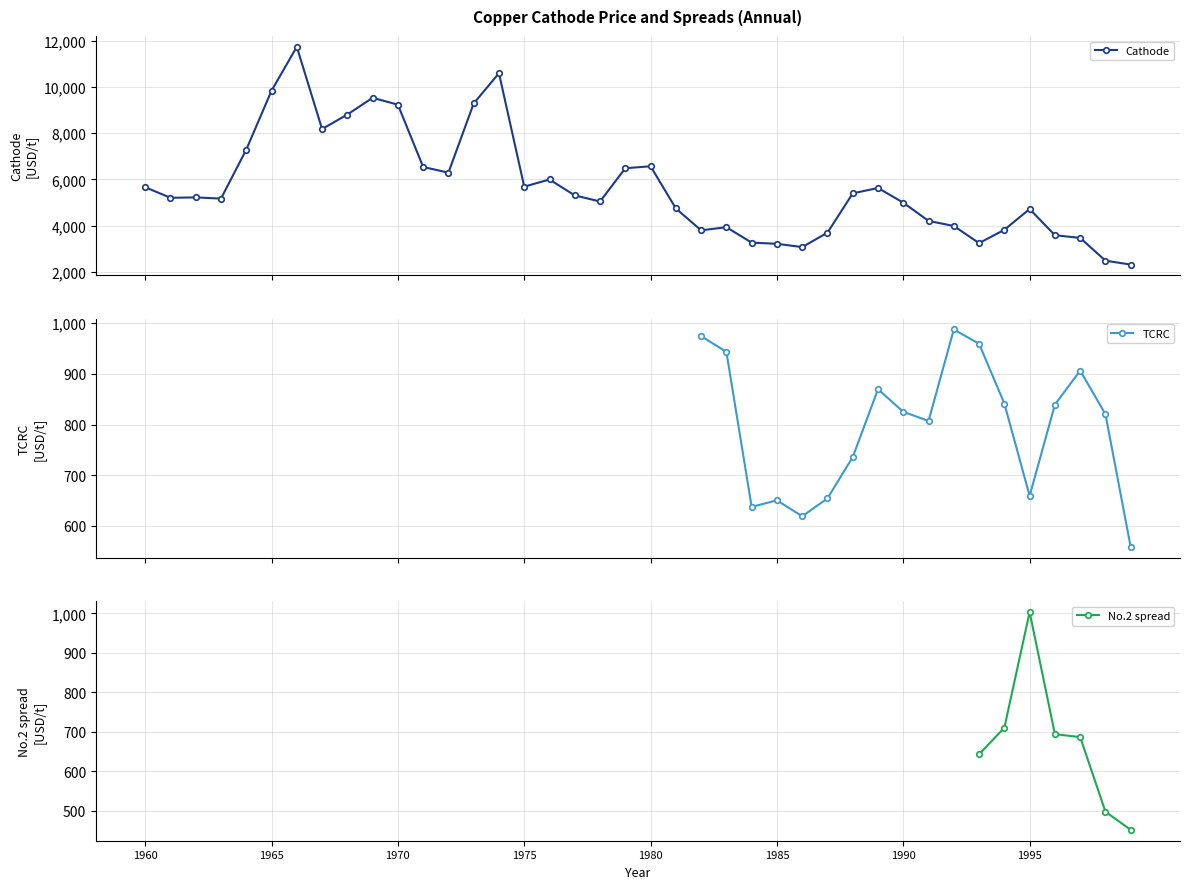

What is the value of the Cathode point at the 32nd from the left?

4204.3